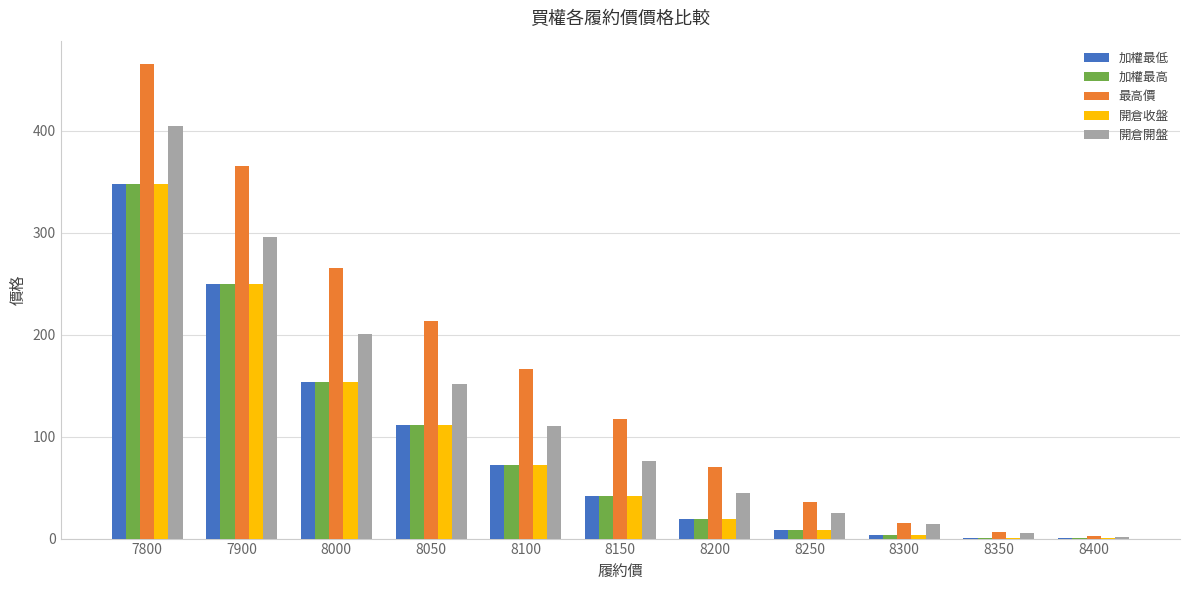

At which category is the sum across all series the highest?

7800